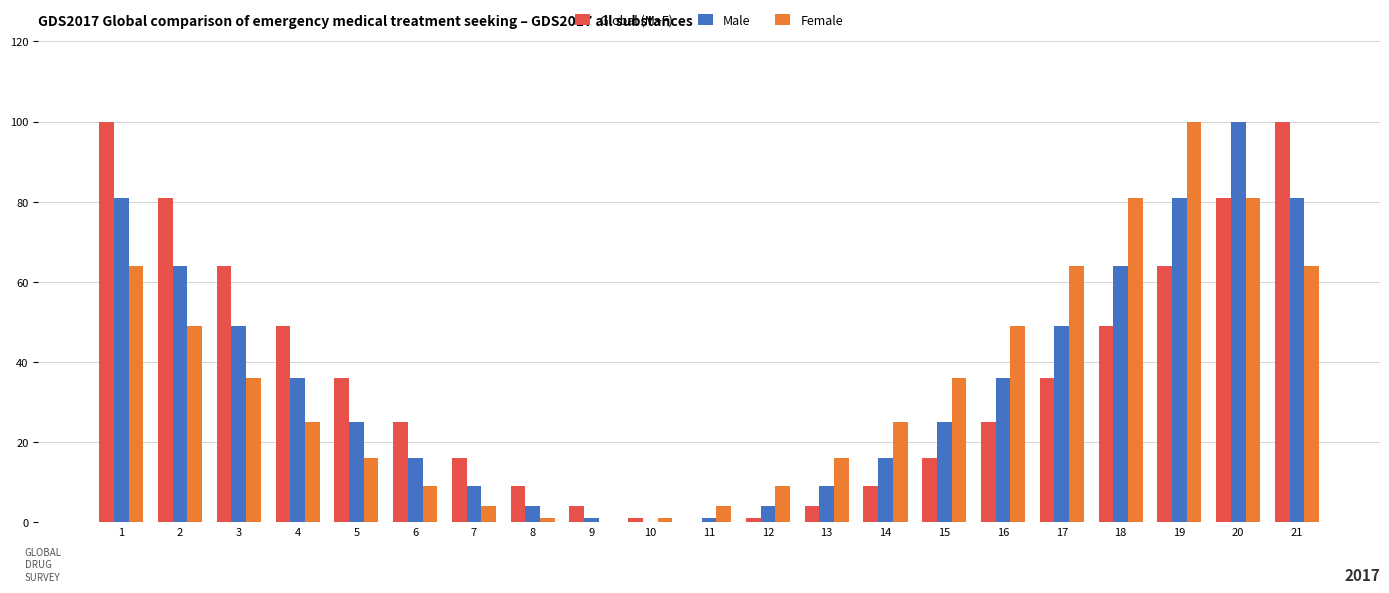

Count the number of data series in this chart.

3